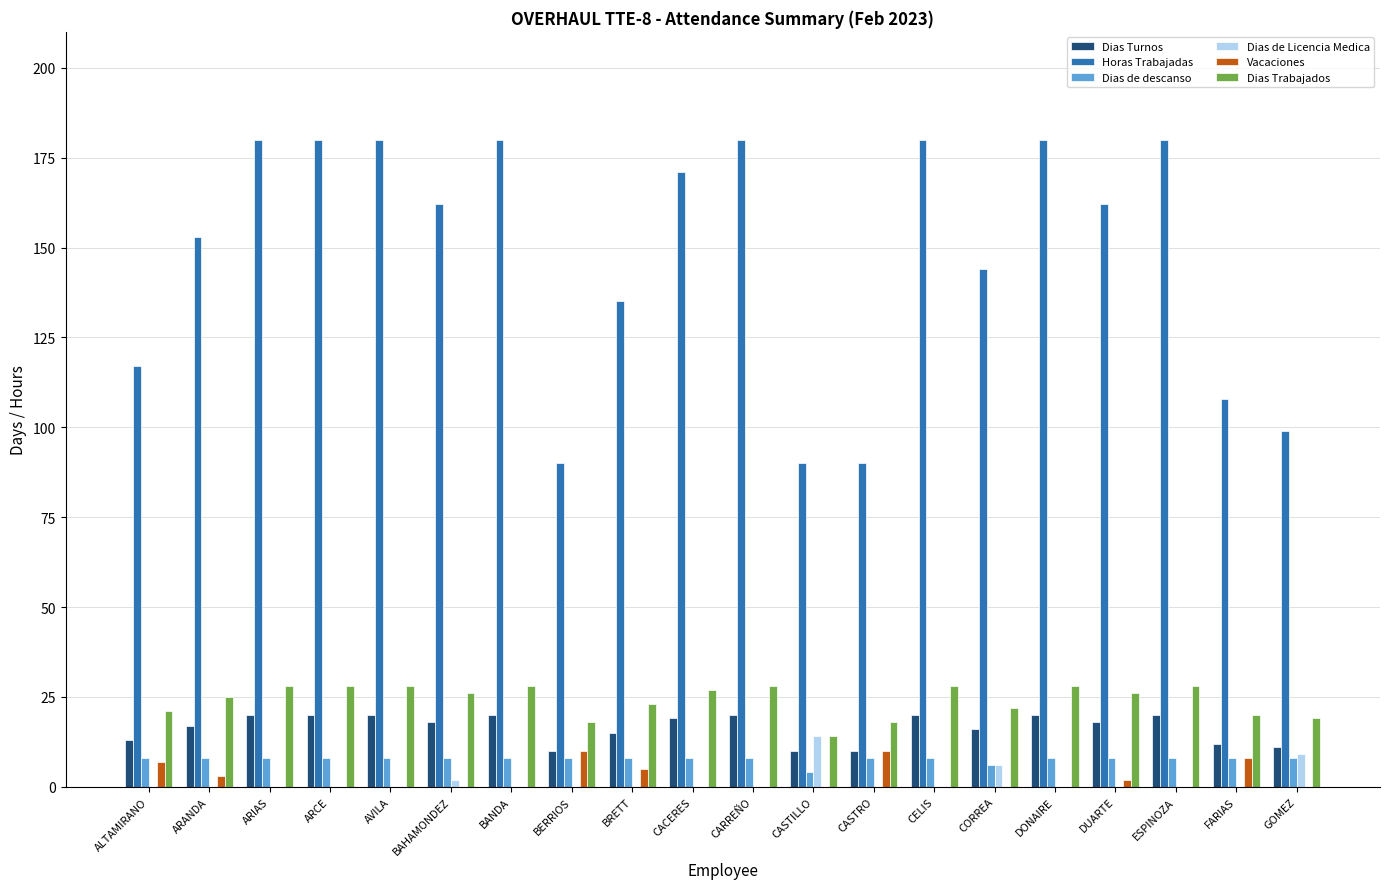

How many groups of bars are there?

20